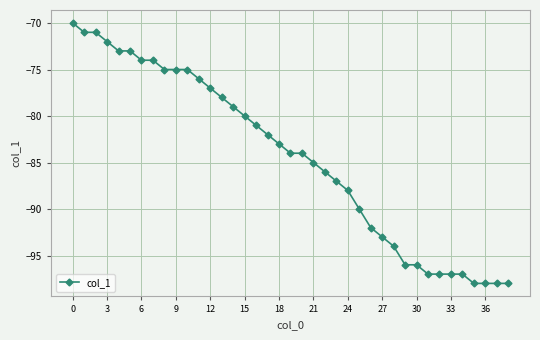

What is the value of the 38th point from the left?

-98